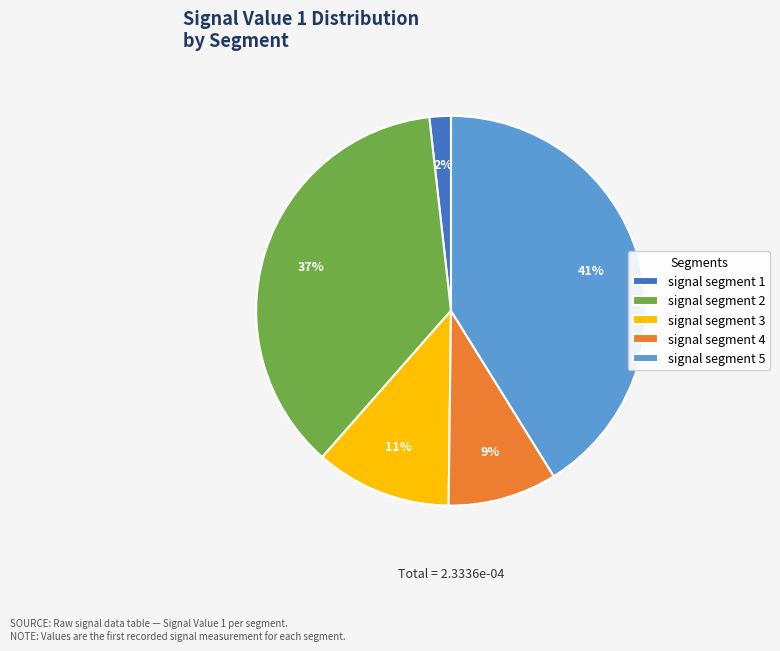

Which slice is the smallest?

signal segment 1